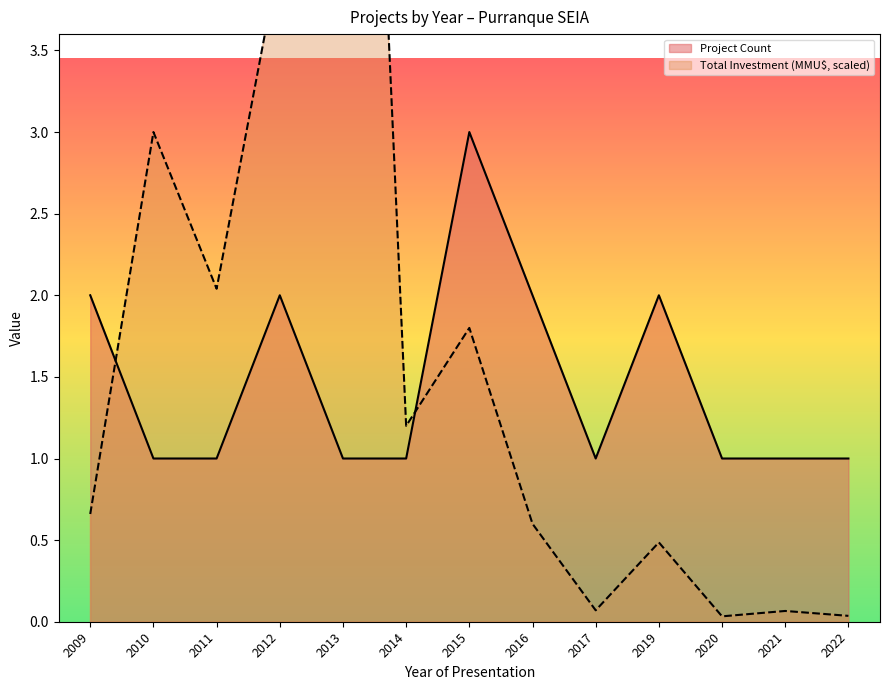

Where is the first local minimum for Total Investment (MMU$)?

2011